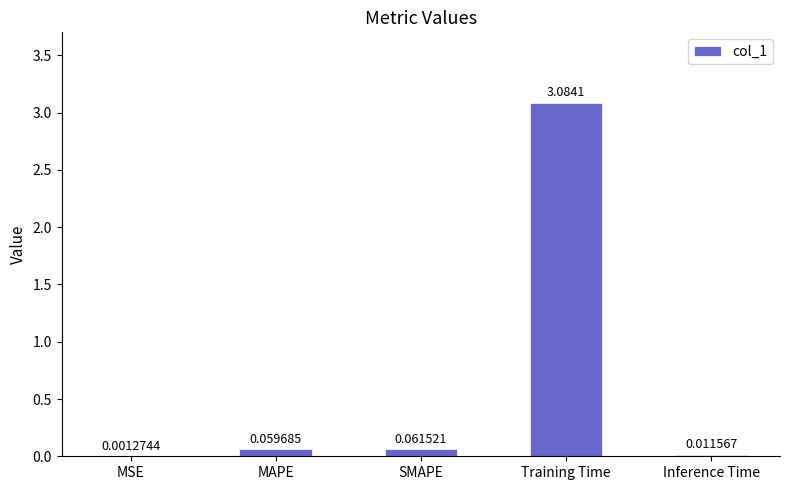

At which category does the chart reach its peak across all series?

Training Time